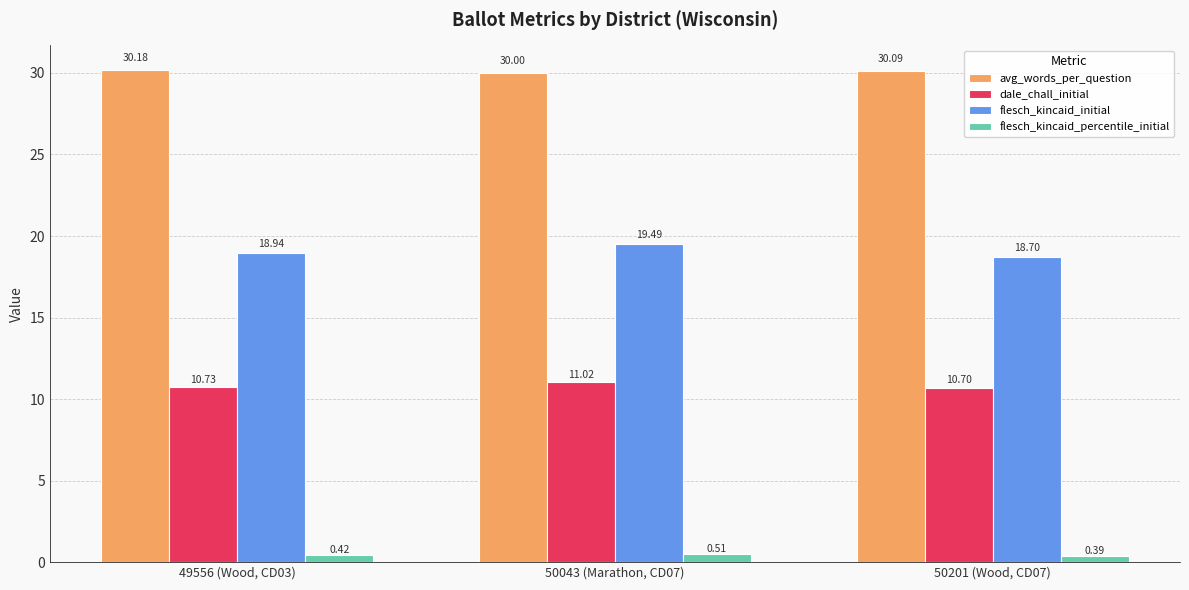

Which category has the highest value in the dale_chall_initial series?

50043 (Marathon, CD07)